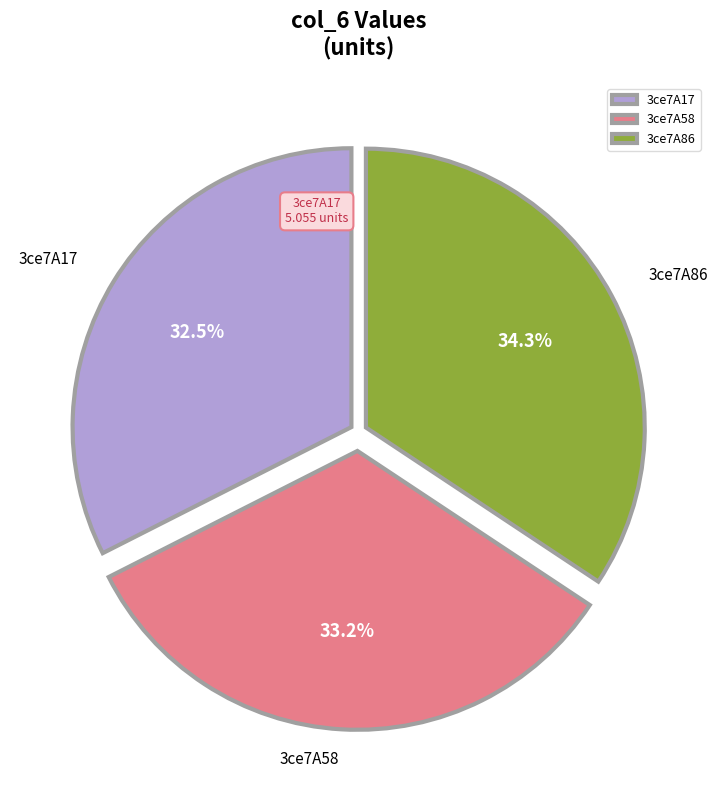

Does 3ce7A86 represent more than half of the total?

No